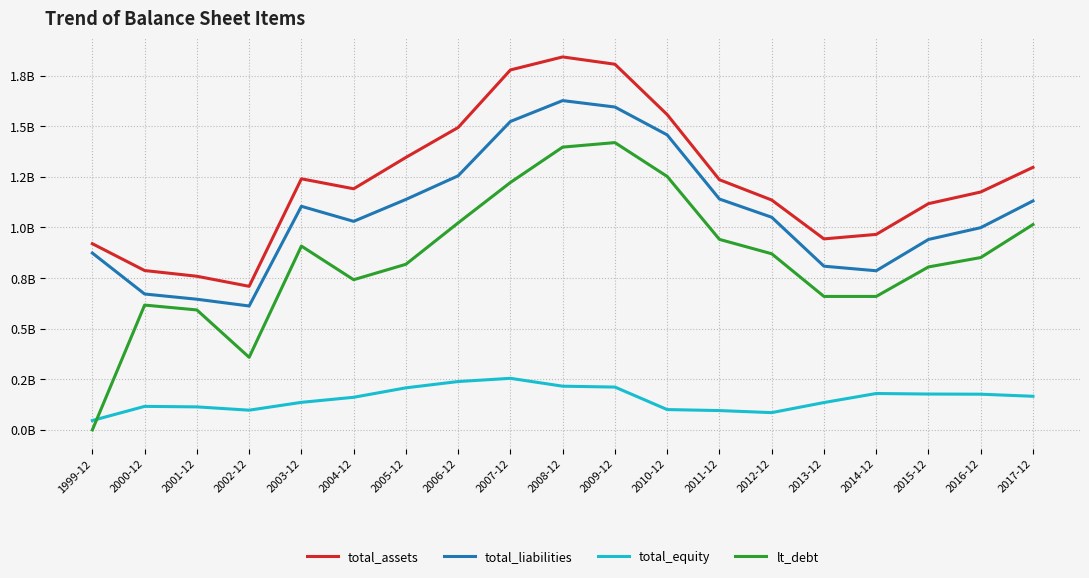

What are all the series names shown in the legend?

total_assets, total_liabilities, total_equity, lt_debt